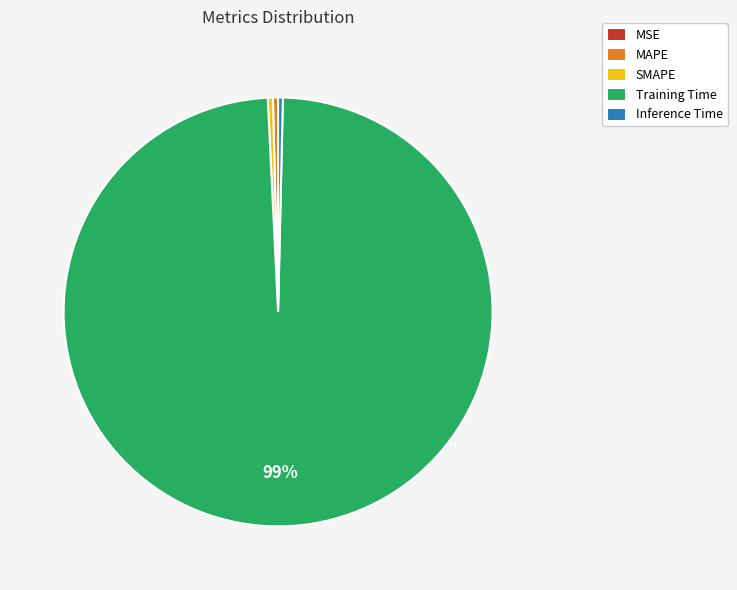

True or false: MAPE accounts for 0% of the total.

True